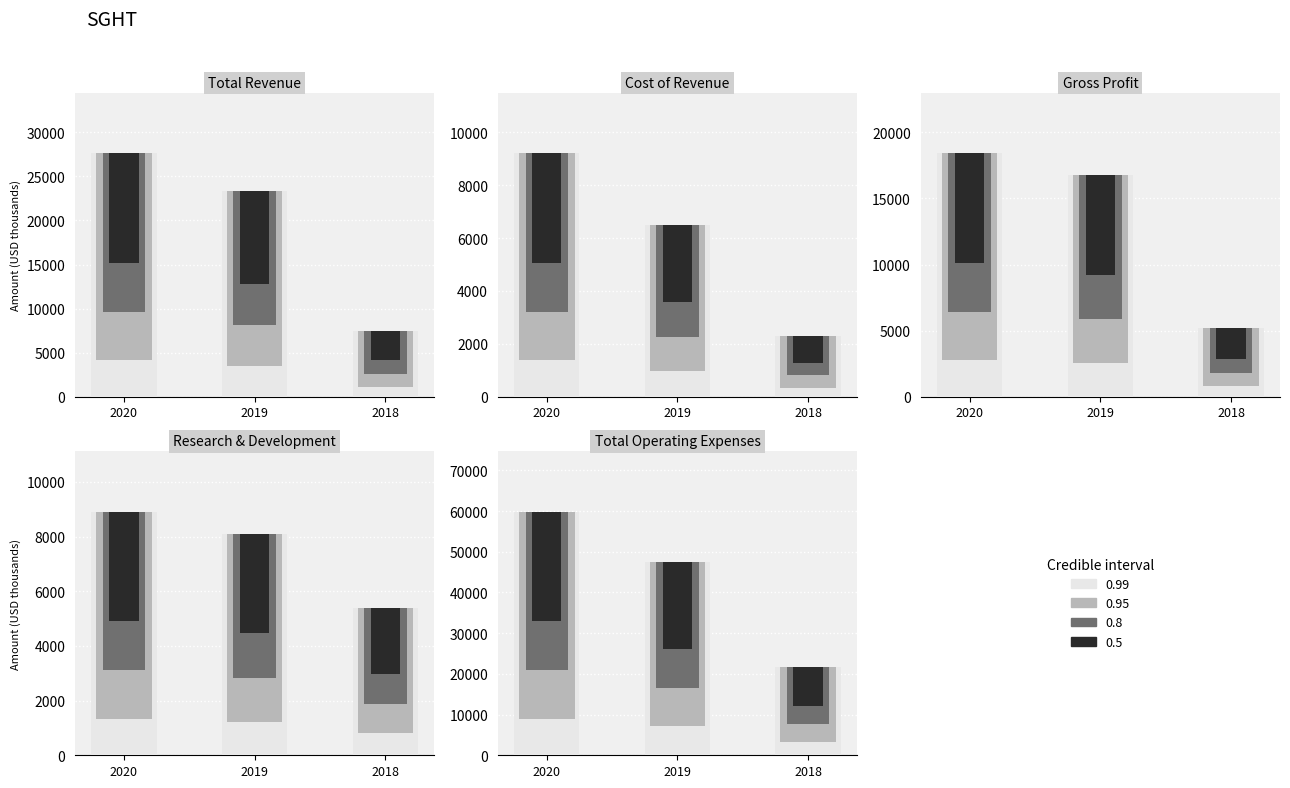

What is the total value across all series at 2018?

42200